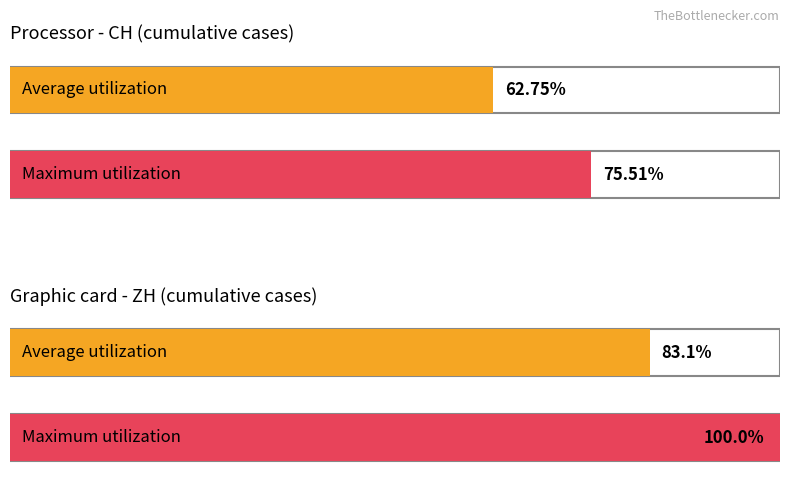

The value of Average utilization at CH is 86.9. True or false?

False